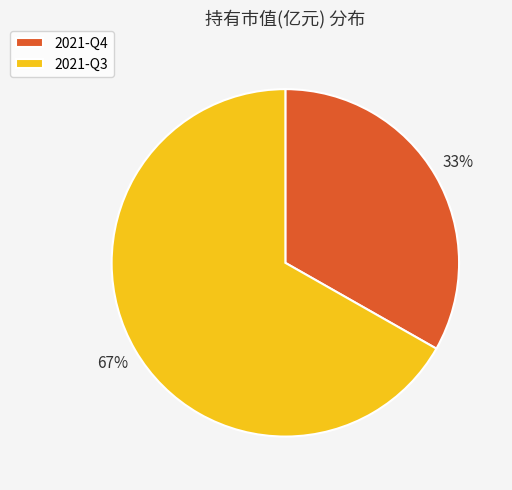

What is the smallest slice in the pie chart?

2021-Q4